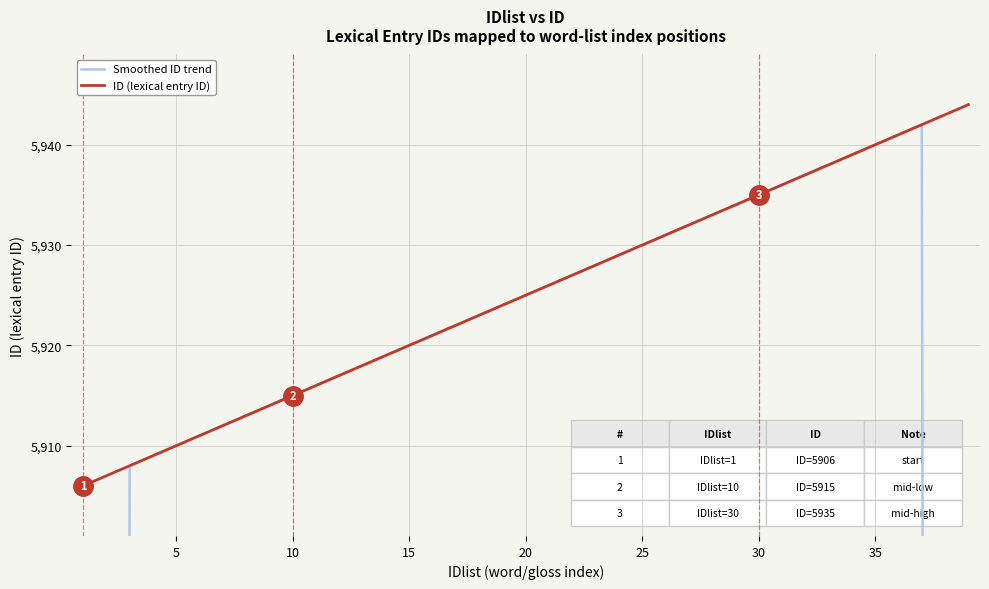

How many intersections are there between Smoothed ID trend and ID (lexical entry ID)?

1